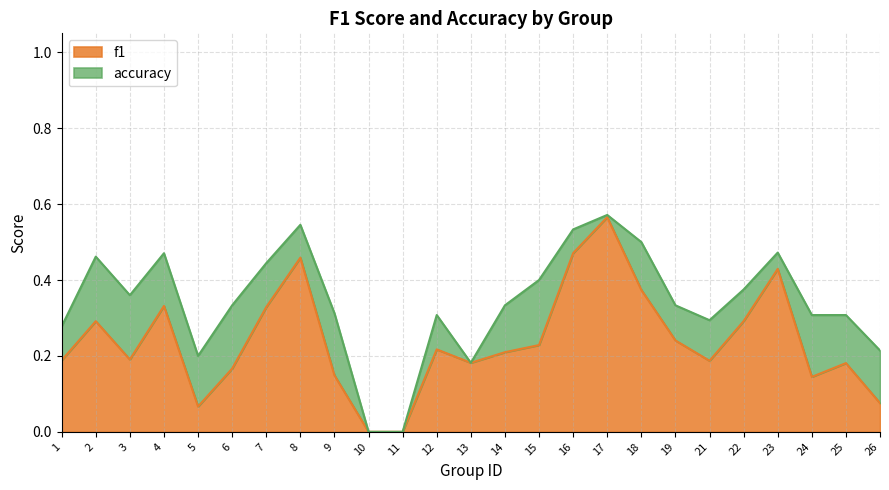

What is the highest value of the accuracy series?

0.6